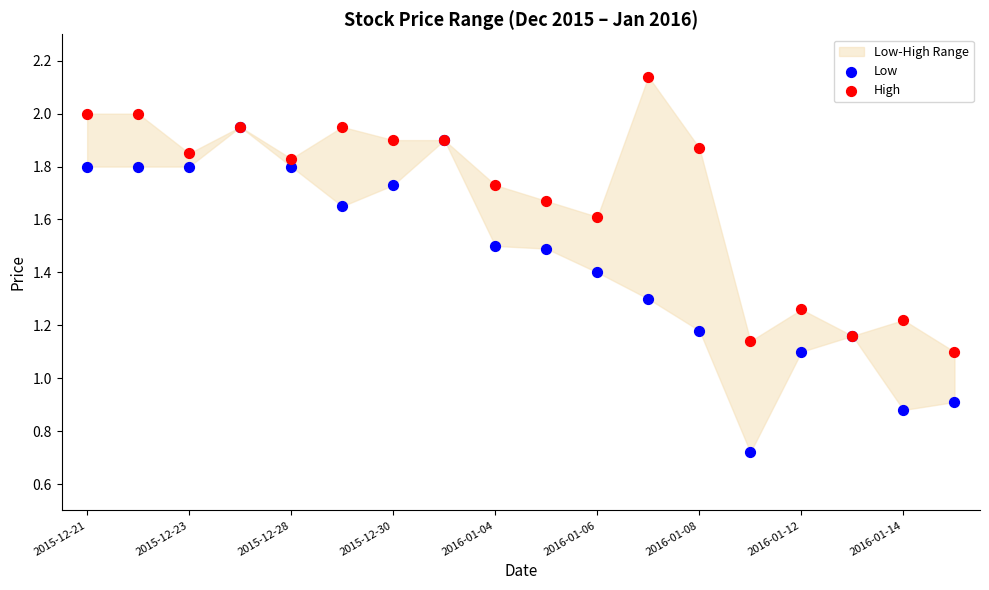

Which series has the largest Y range (max minus min)?

Low